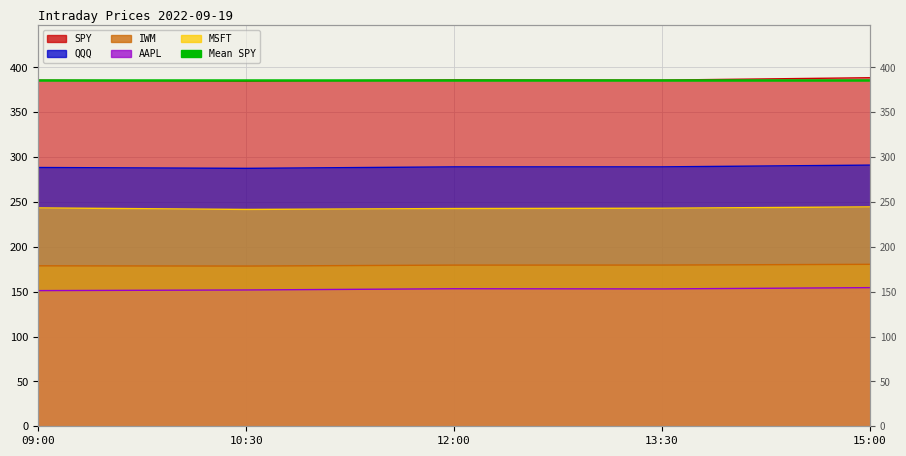

Does the chart display data point markers on the line(s)?

No